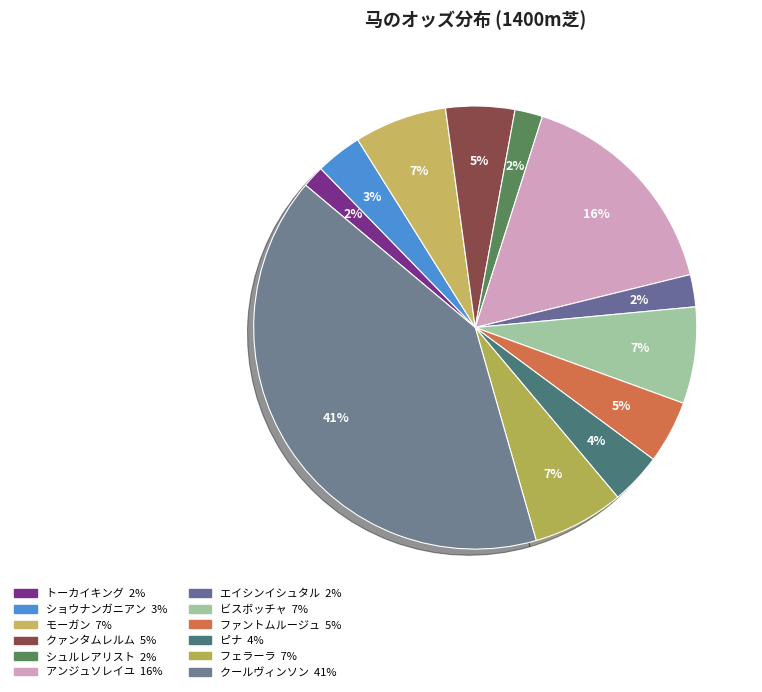

Count the number of slices in the pie.

12